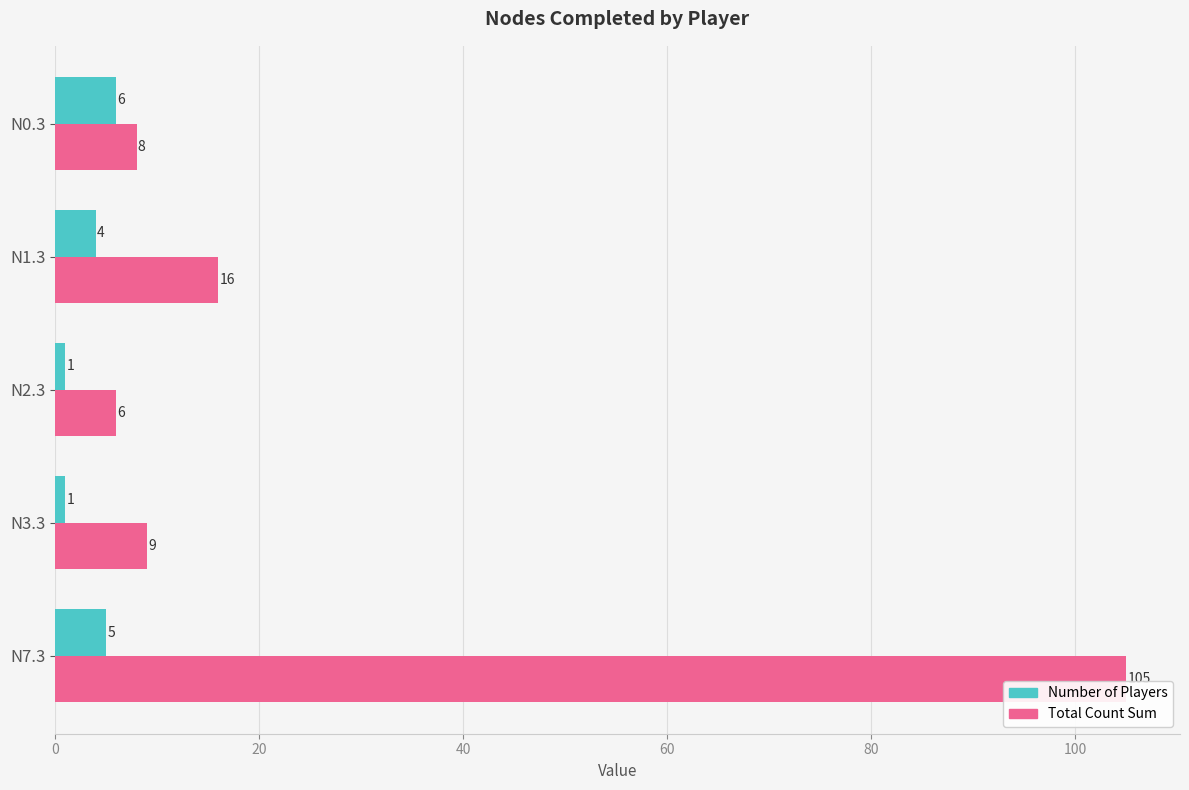

Which series has the widest spread of values?

Total Count Sum